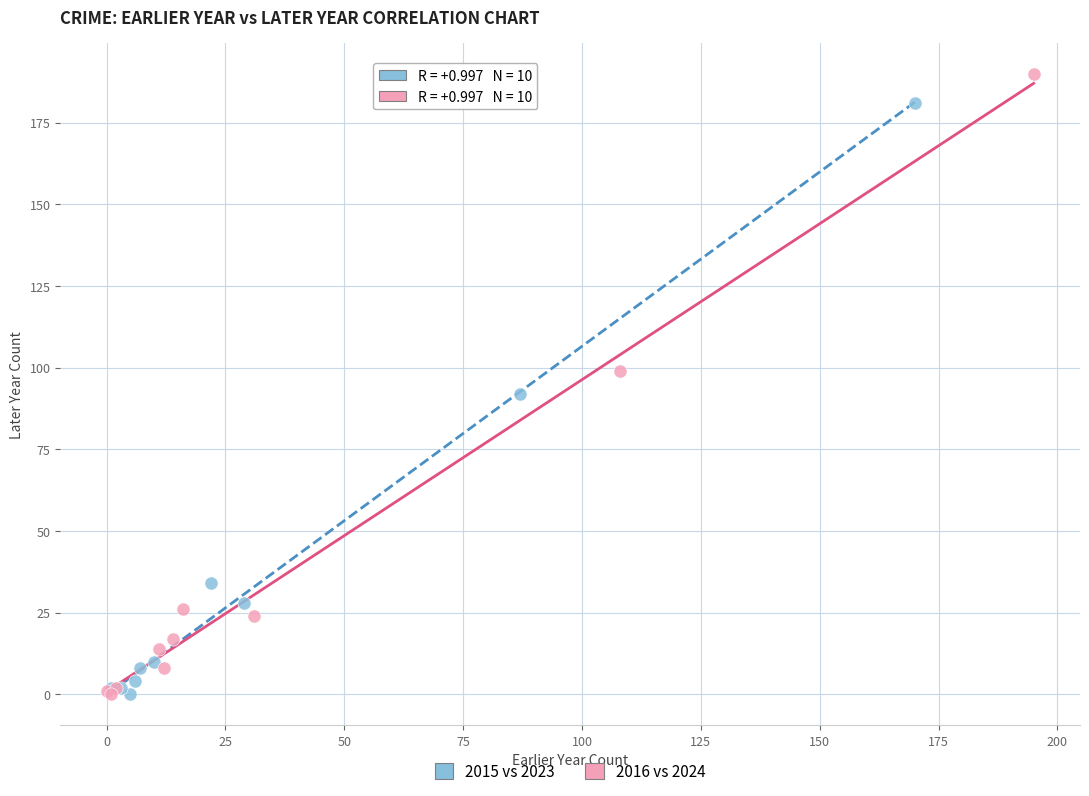

Which series reaches the maximum Y coordinate?

2016 vs 2024